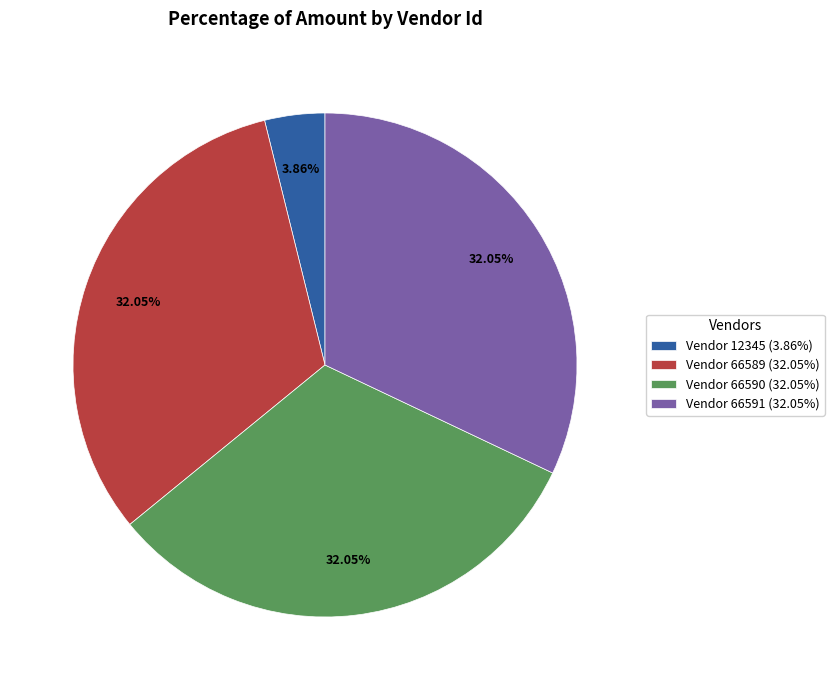

Which category has the smallest portion of the pie?

Vendor 12345 (3.86%)